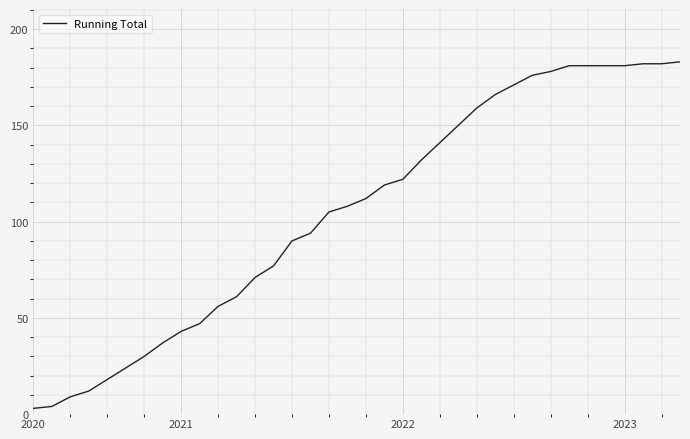

What is the greatest value displayed?

183